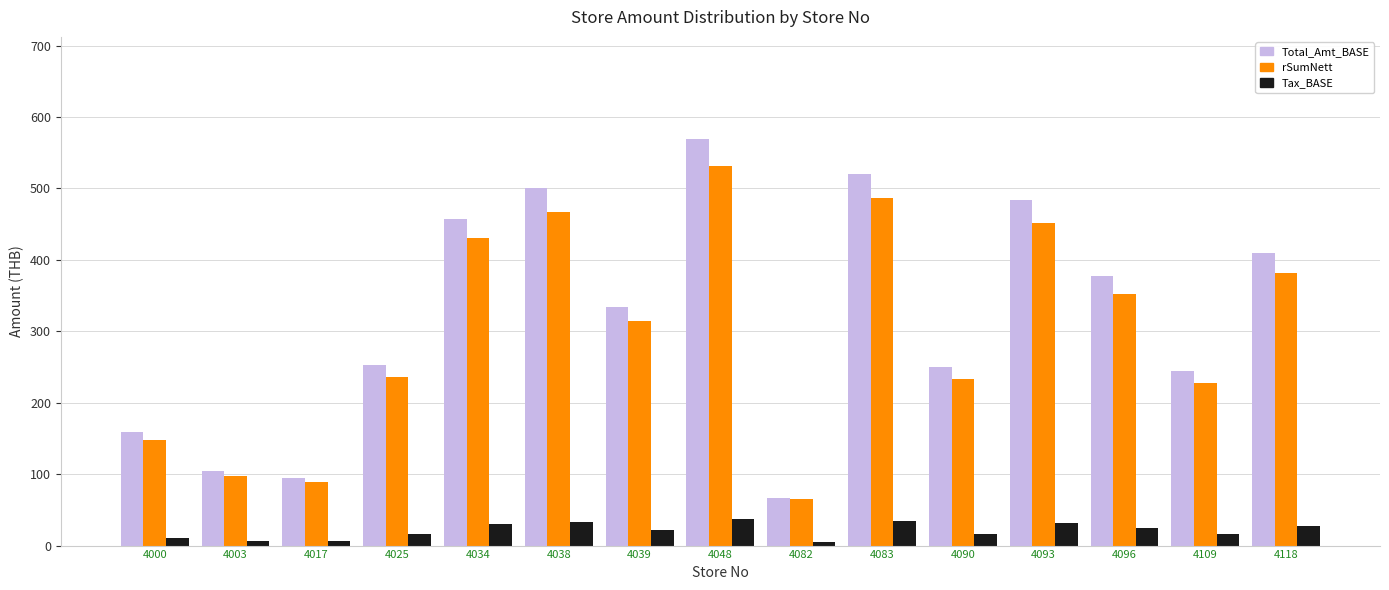

Is the value of rSumNett at 4090 greater than the value of Total_Amt_BASE at 4003?

Yes